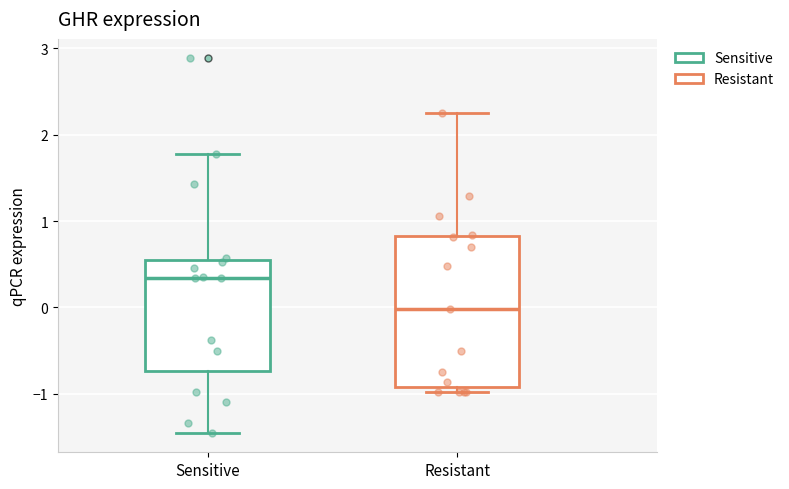

Reading left to right, transcribe this box plot: for each box, give where its median line is, the range the box spans, and where its two whiskers end, as read against the y-axis. The values are not printed on the chart, so give them approximately, as read against the axis.

Sensitive: median 0.3, box -0.7 to 0.6, whiskers -1.5 to 1.8
Resistant: median 0.0, box -0.9 to 0.8, whiskers -1.0 to 2.3